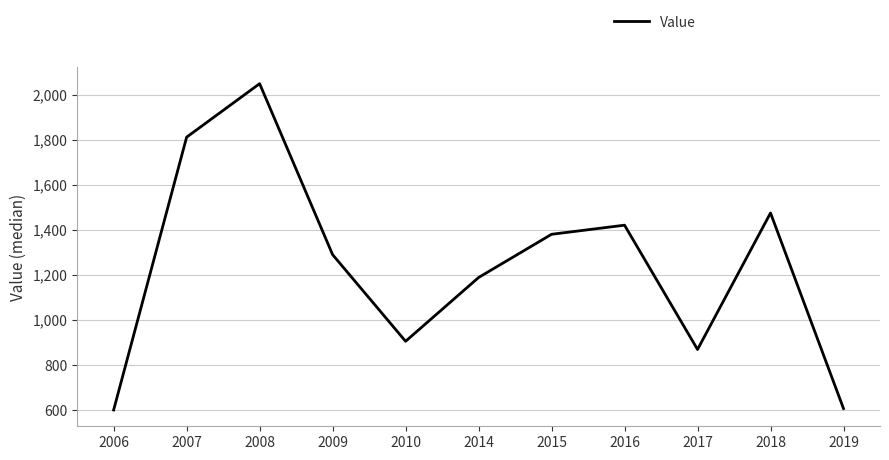

Where is the data nearest to the value 1323?

2009